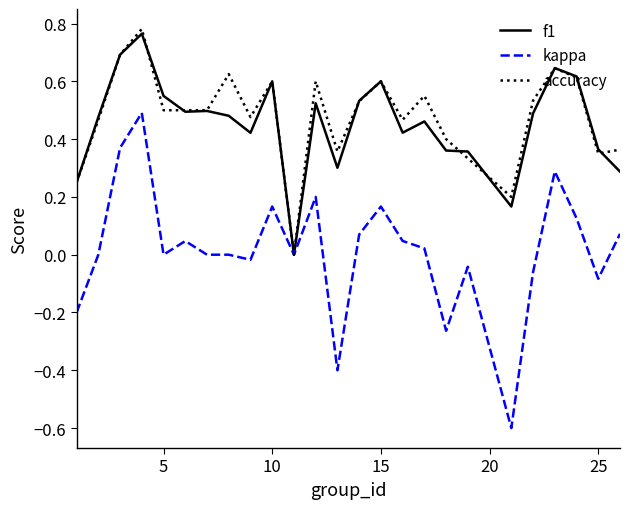

Which series has the widest spread of values?

kappa